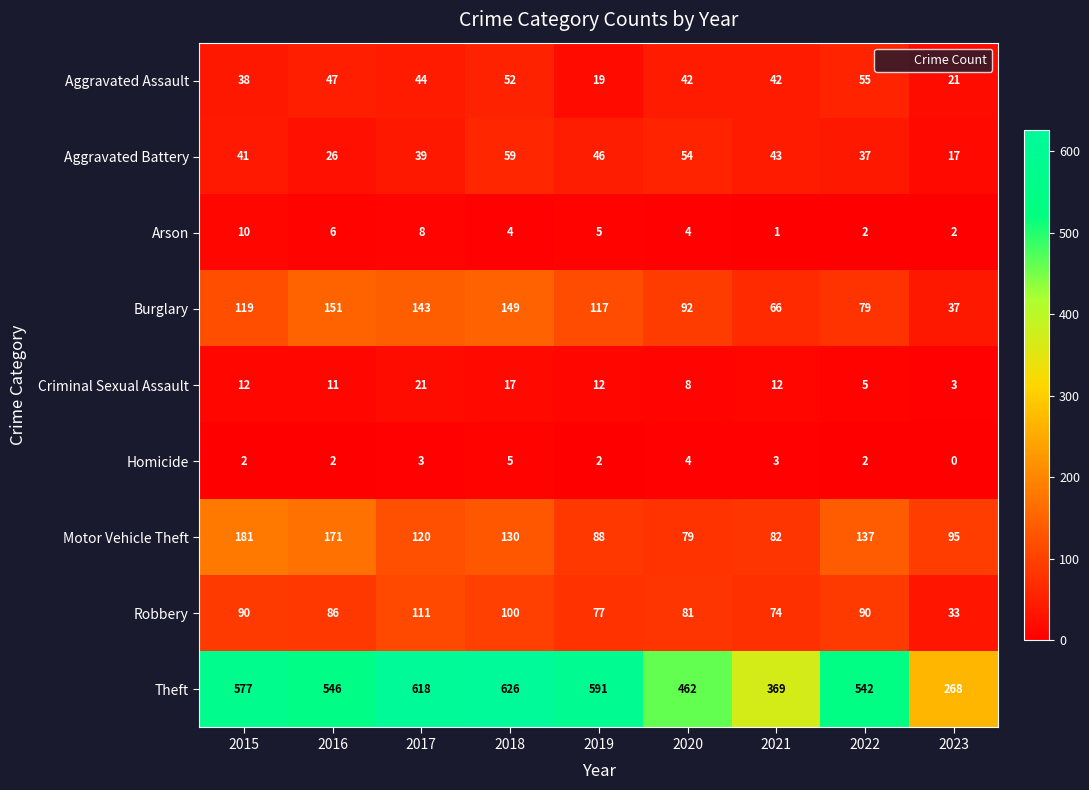

Which series has the largest range (max minus min)?

Theft